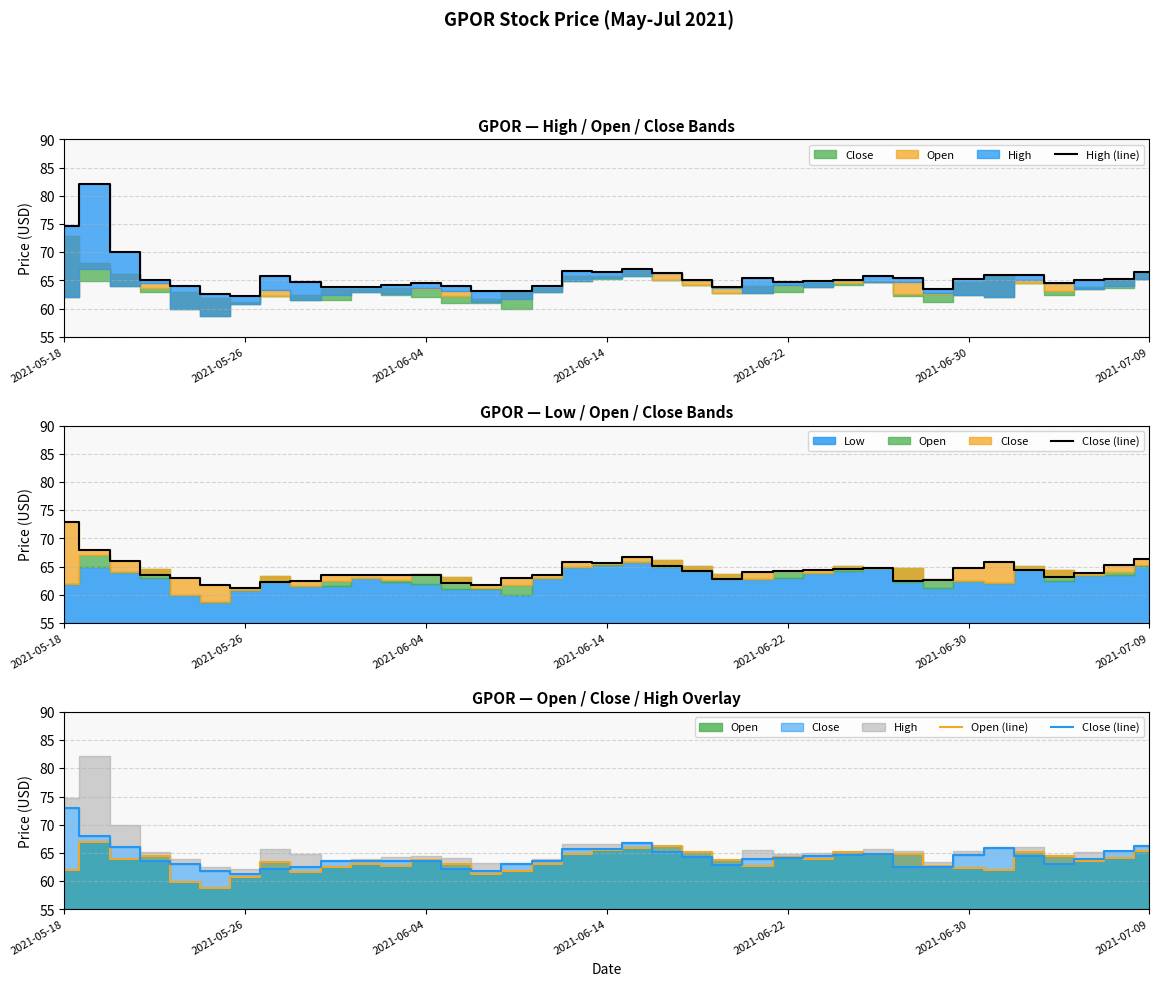

What is the highest value of the High (line) series?

82.2